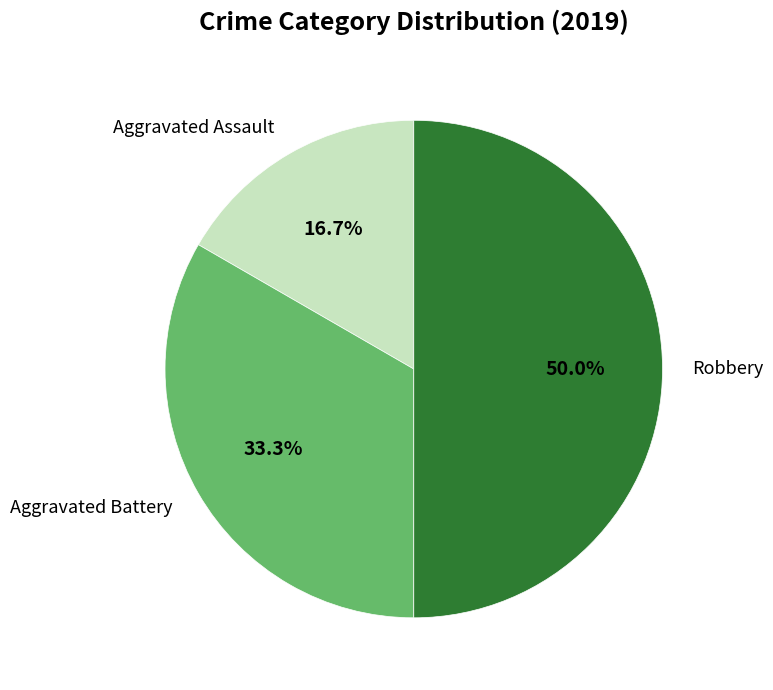

What is the ratio of the value at Aggravated Assault to the value at Robbery?

0.3